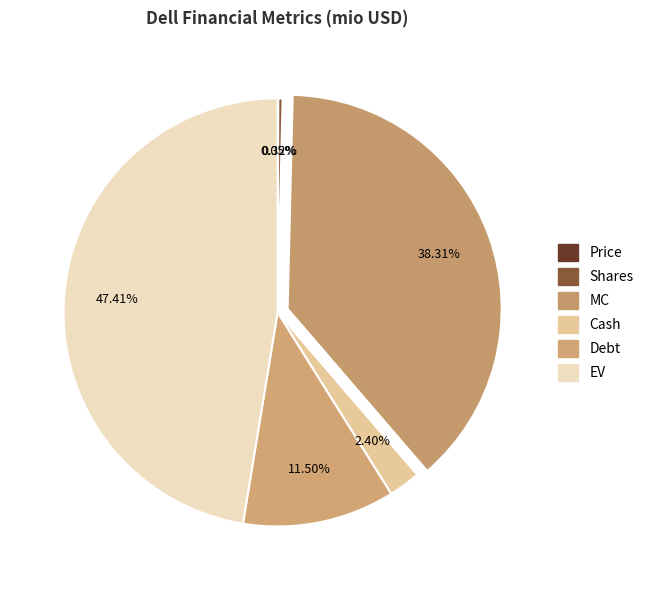

How much of the chart is everything except Shares?

99.7%